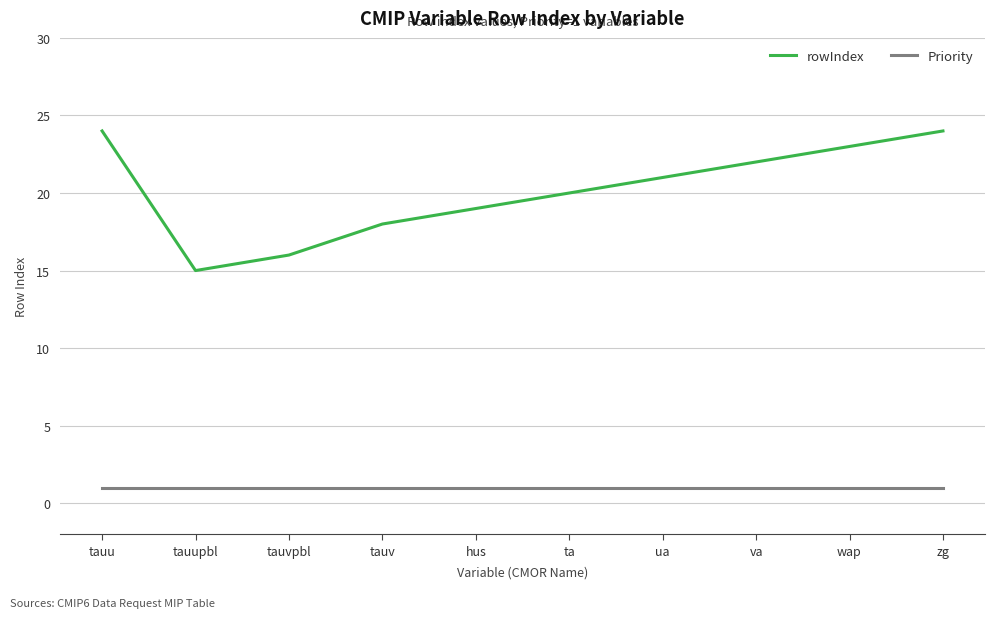

What is the difference between the second highest and second lowest values in the rowIndex series?

8